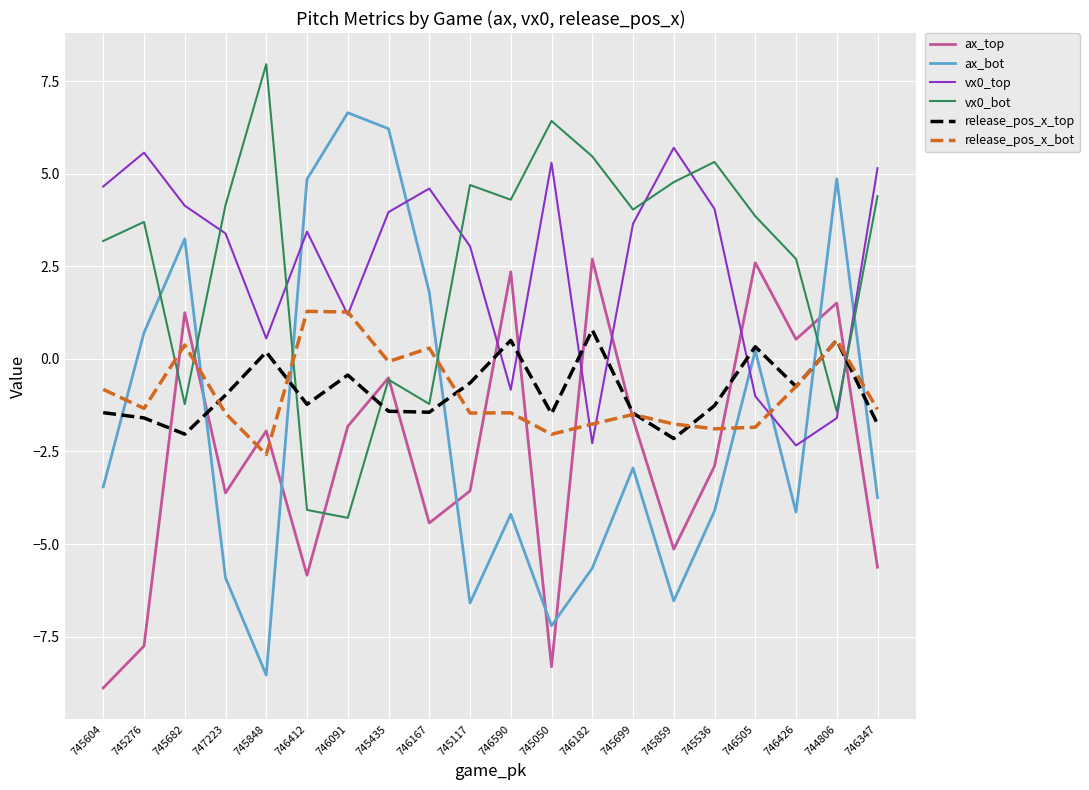

The value of vx0_top at 746167 is 4.6. True or false?

True